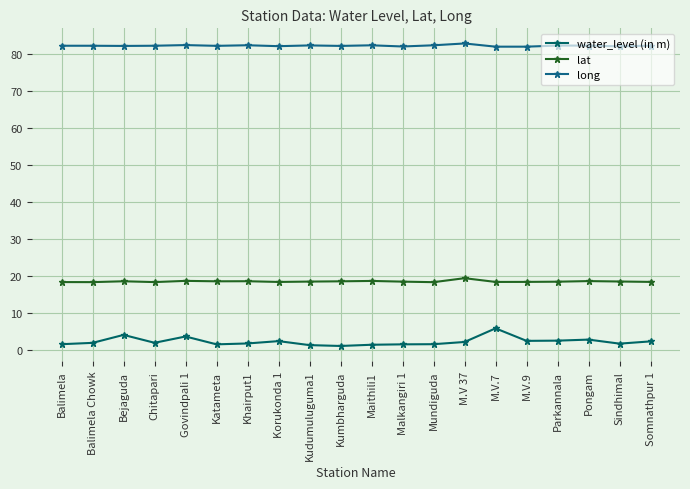

List the labels in order of water_level (in m) value, smallest first.

Kumbharguda, Kudumuluguma1, Maithili1, Katameta, Malkangiri 1, Balimela, Mundiguda, Sindhimal, Khairput1, Balimela Chowk, Chitapari, M.V 37, Somnathpur 1, Korukonda 1, M.V.9, Parkannala, Pongam, Govindpali 1, Bejaguda, M.V.7